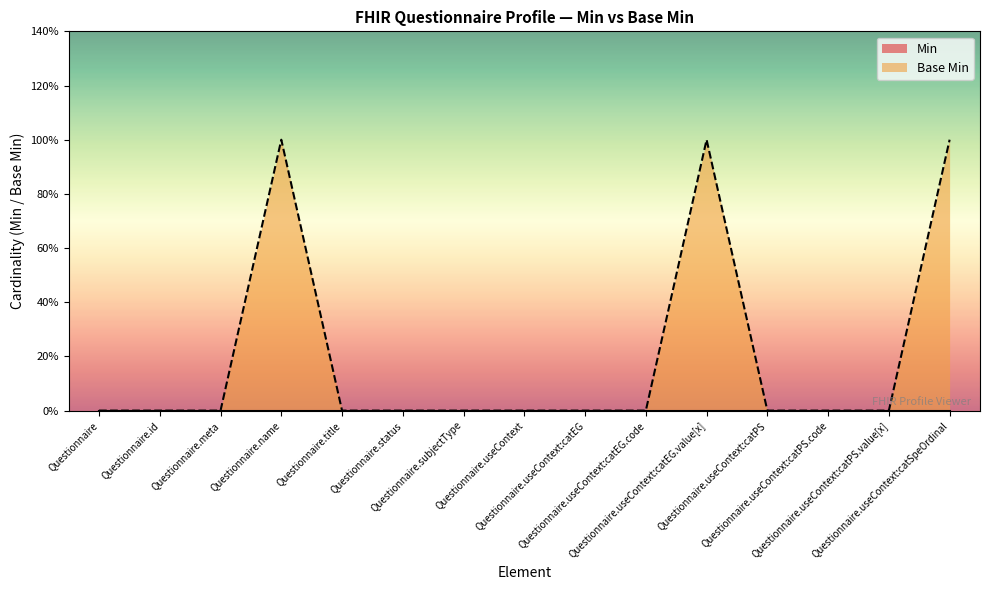

Between Questionnaire.name and Questionnaire.useContext:catSpeOrdinal, which is larger?

Questionnaire.name